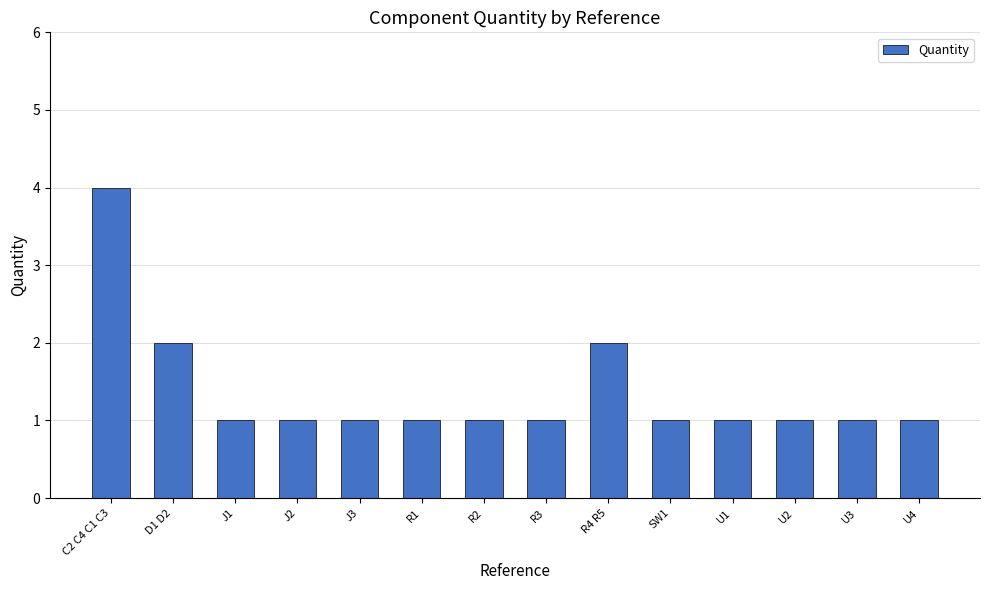

Reading right to left, what are all the values shown in this chart?

U4=1	U3=1	U2=1	U1=1	SW1=1	R4 R5=2	R3=1	R2=1	R1=1	J3=1	J2=1	J1=1	D1 D2=2	C2 C4 C1 C3=4